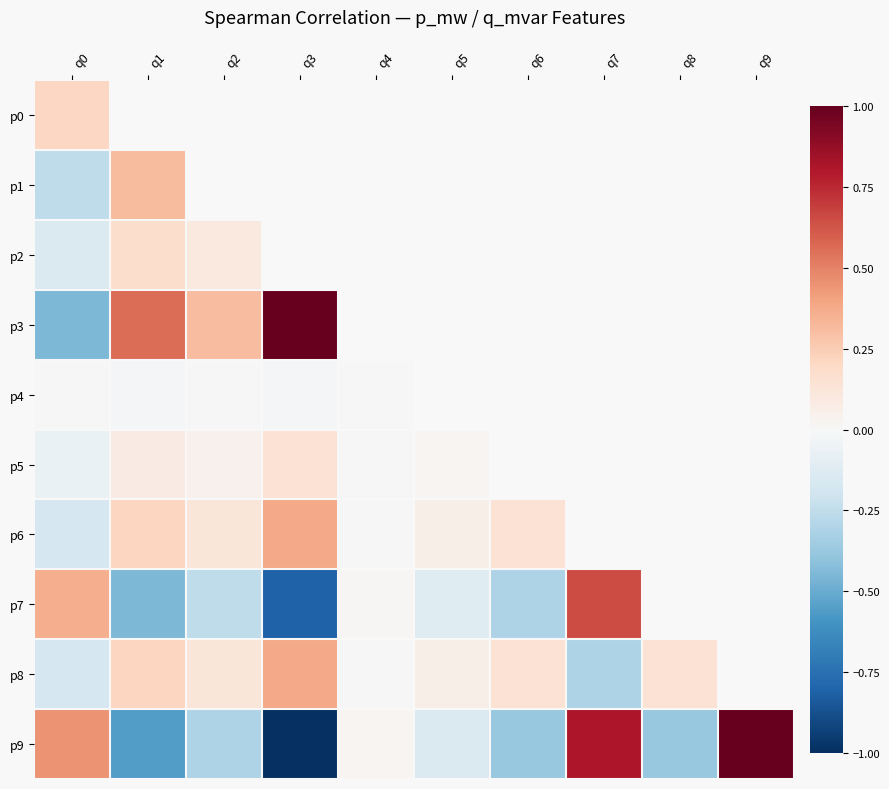

How many values in the p6 series are below 0?

2